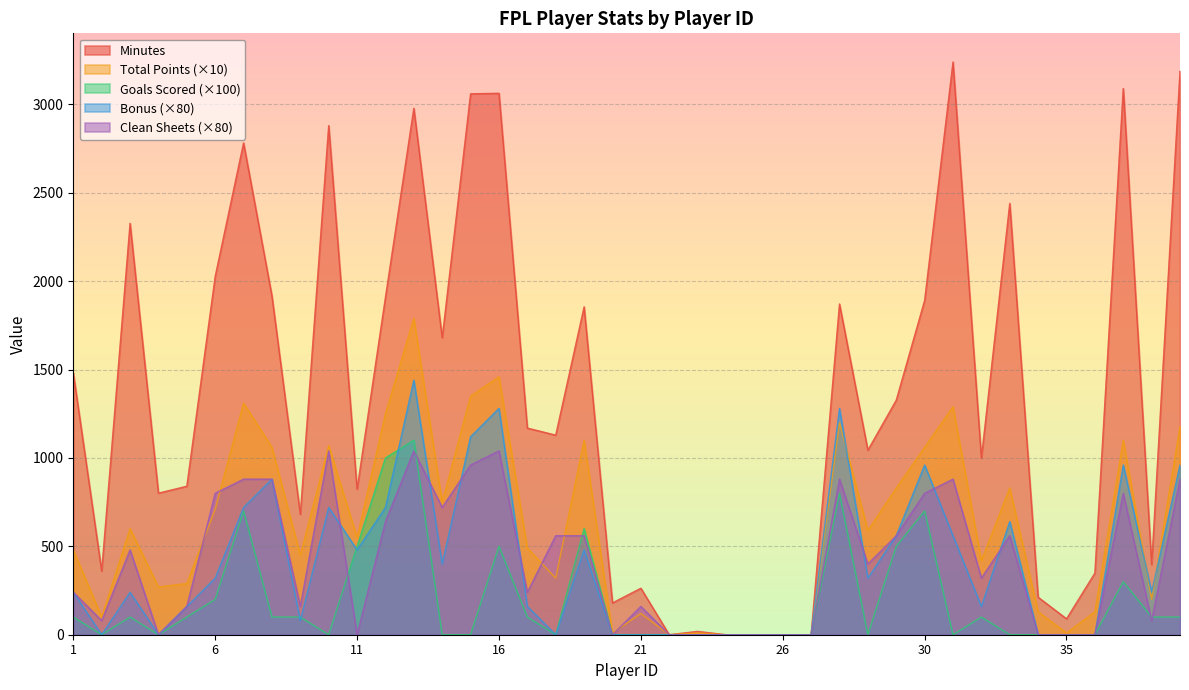

In Goals Scored, how many points are lower than both neighbors (excluding endpoints)?

6